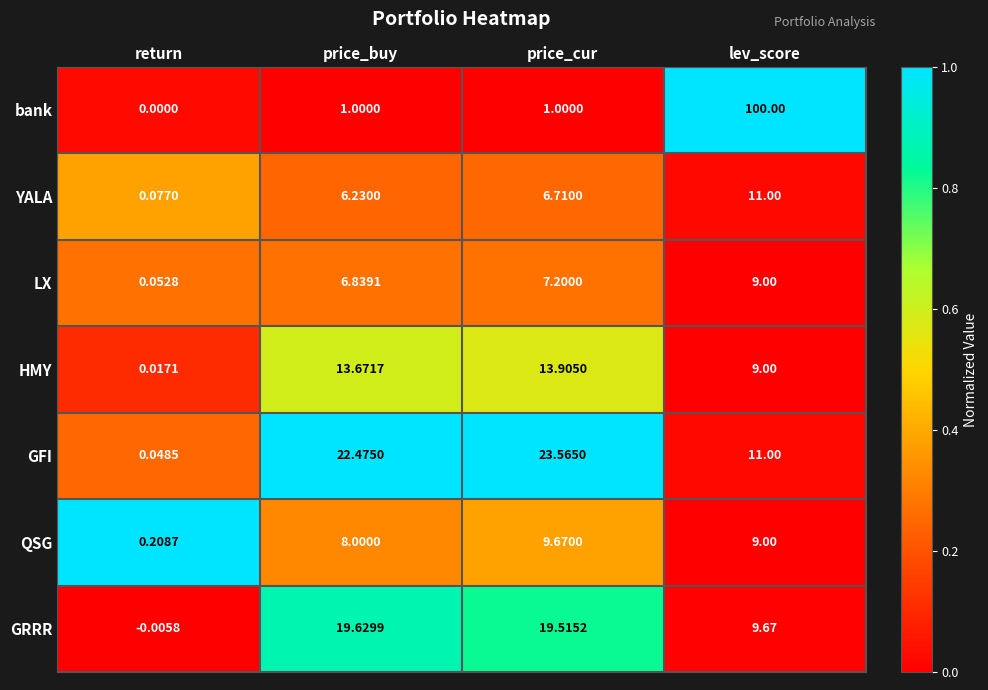

At which category does the chart reach its peak across all series?

lev_score